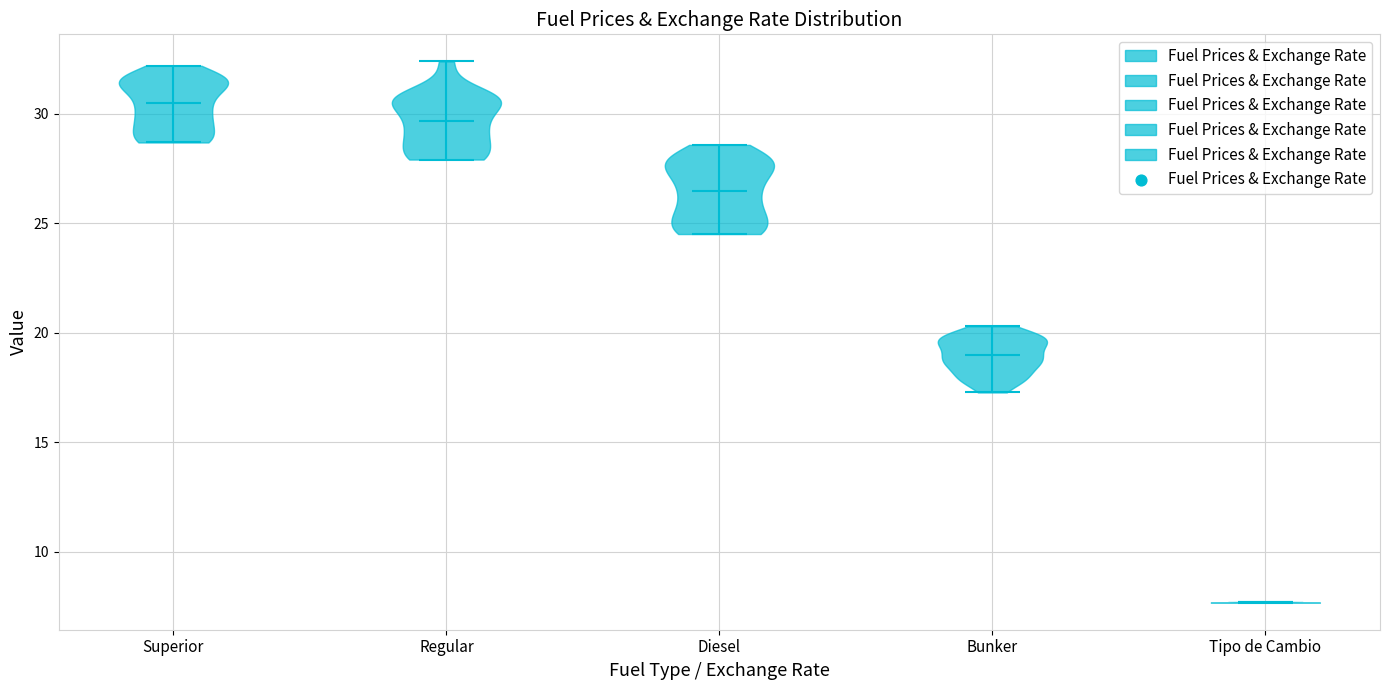

Which violin has the highest median line?

Superior